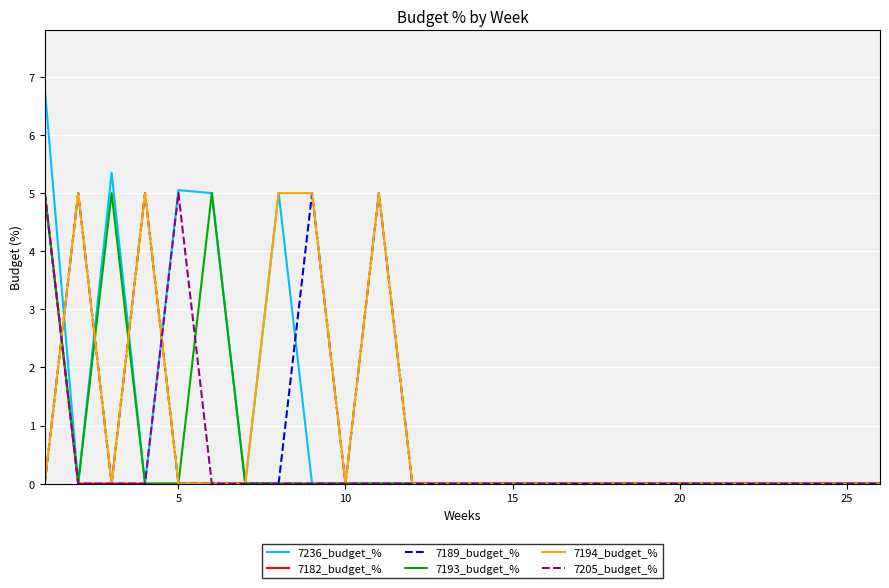

Which series has the largest range (max minus min)?

7236_budget_%